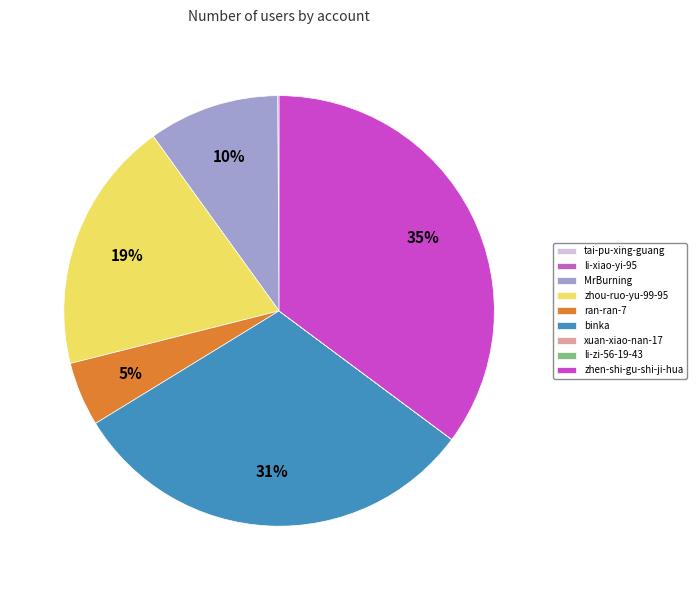

What is the total percentage of tai-pu-xing-guang and ran-ran-7?

4.8%